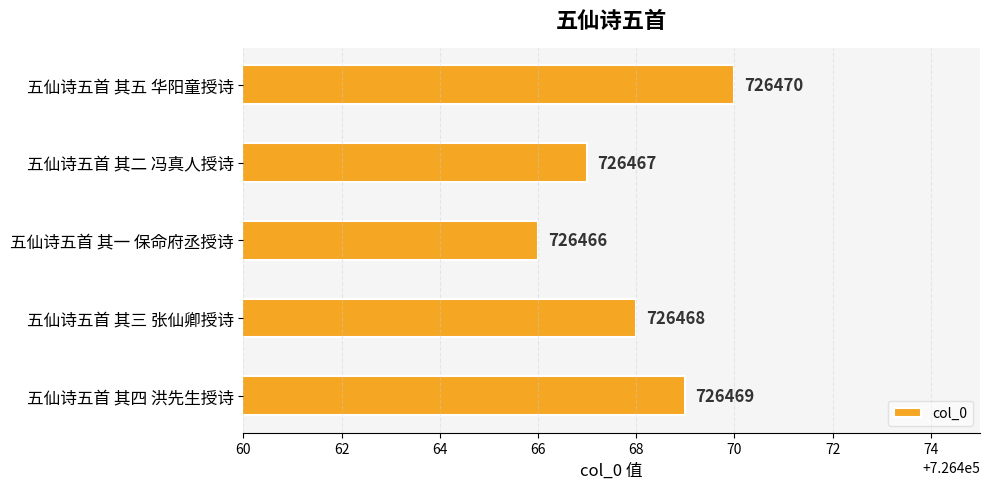

Count the number of categories in the chart.

5